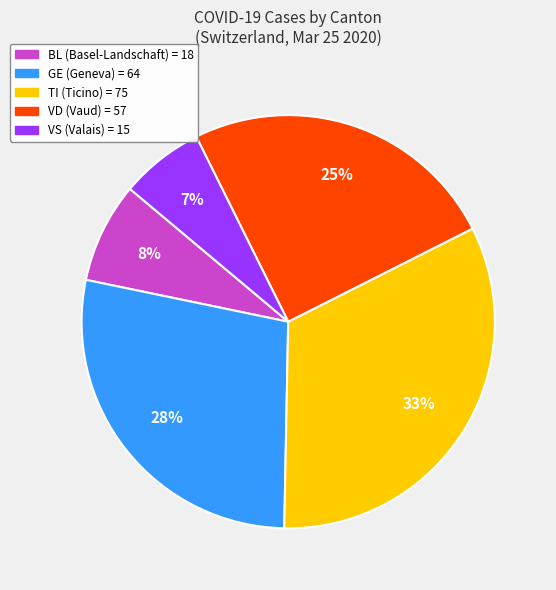

To the nearest percent, what is the difference between the largest and smallest slice percentages?

26%